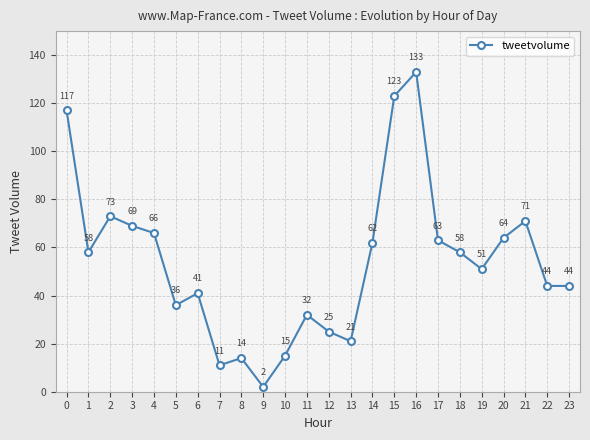

How many data points does each series have?

24